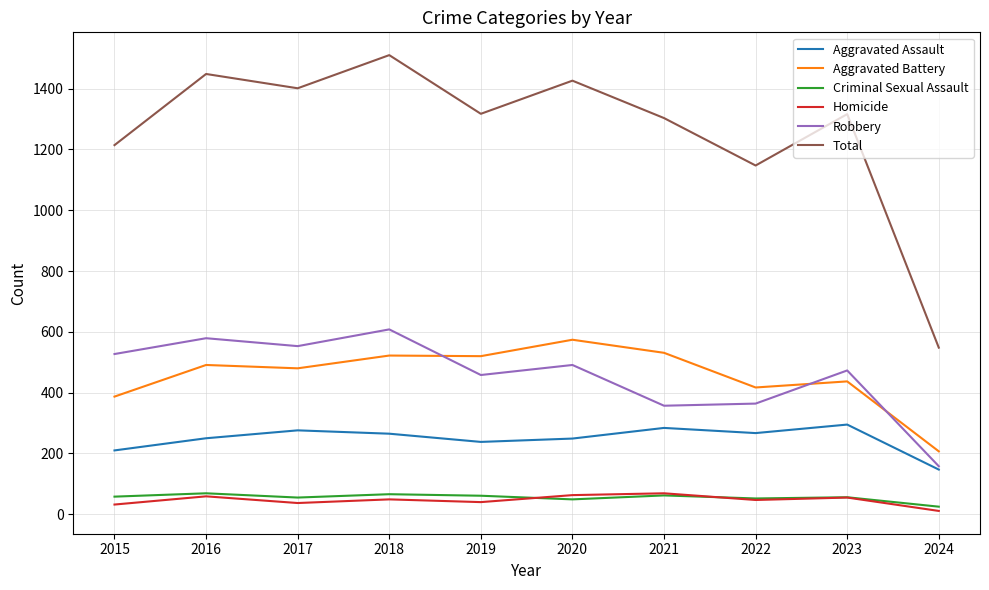

True or false: Aggravated Assault has a value of 80 at 2022.

False